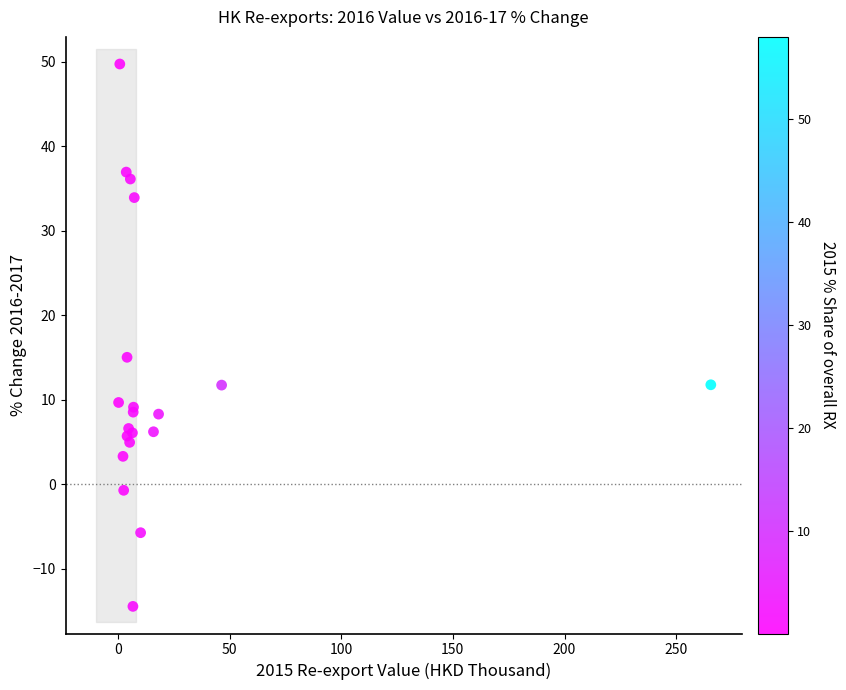

What Y value in the scatter plot is closest to 17?

15.0